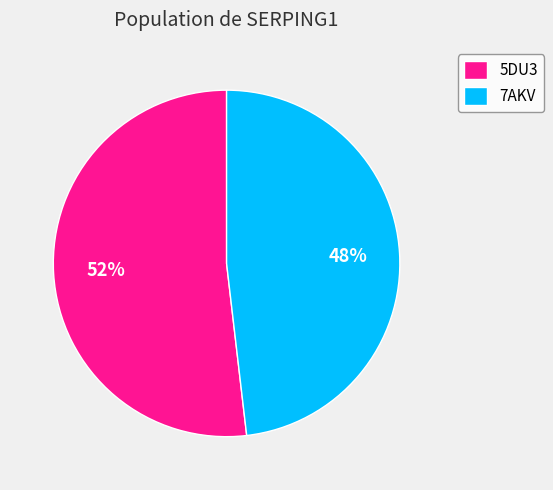

To the nearest percent, what portion does 7AKV represent?

48%